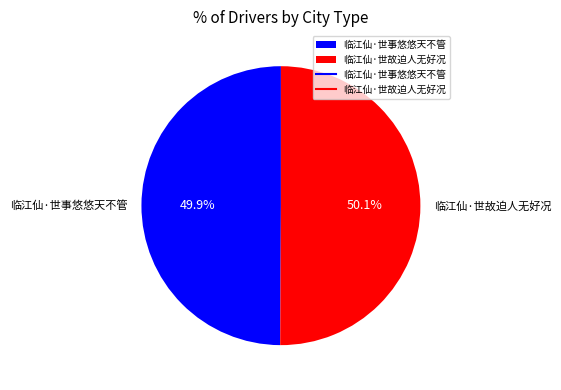

Combined, do 临江仙·世故迫人无好况 and 临江仙·世事悠悠天不管 account for over 50%?

Yes